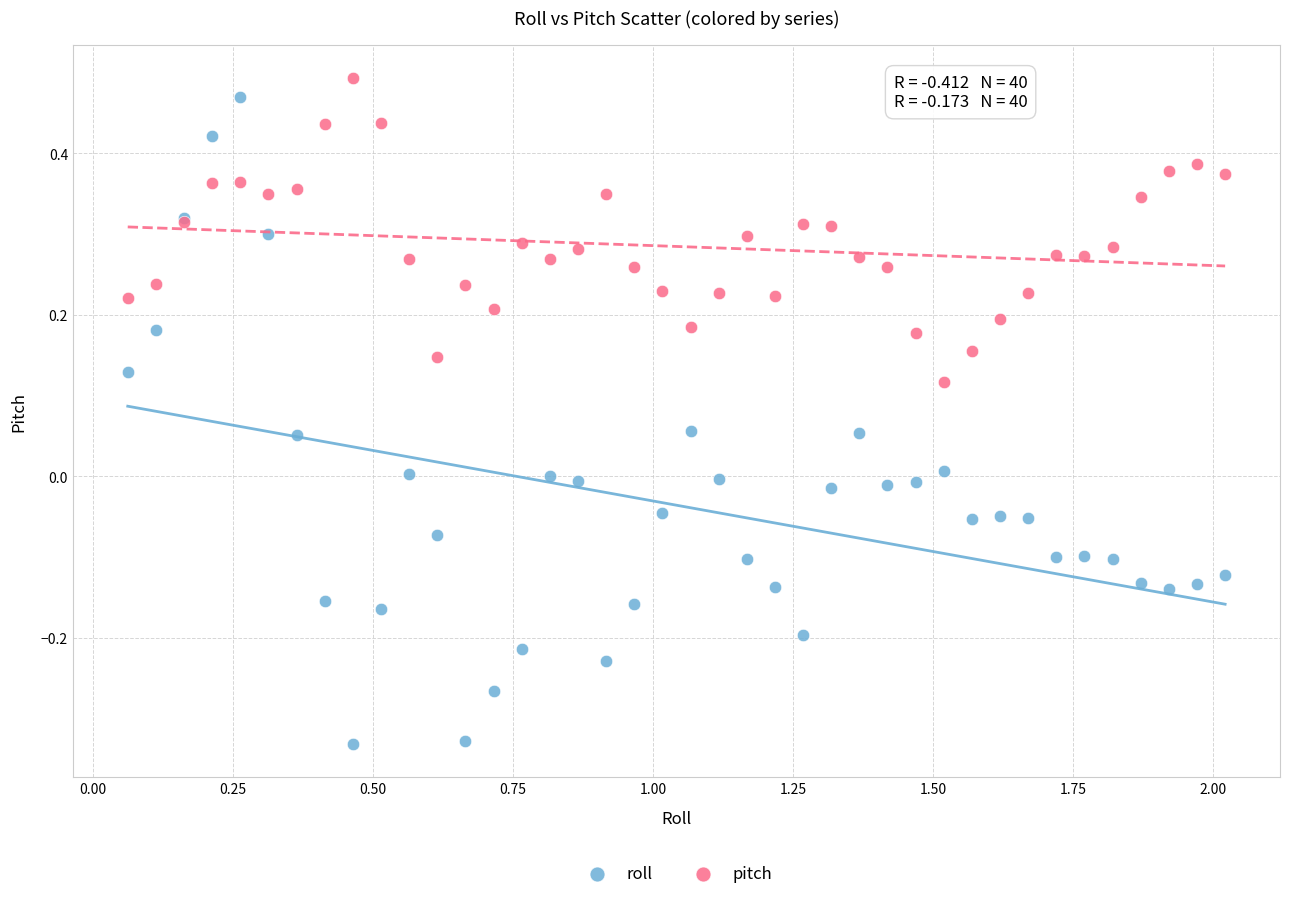

Which series contains the highest Y value?

pitch